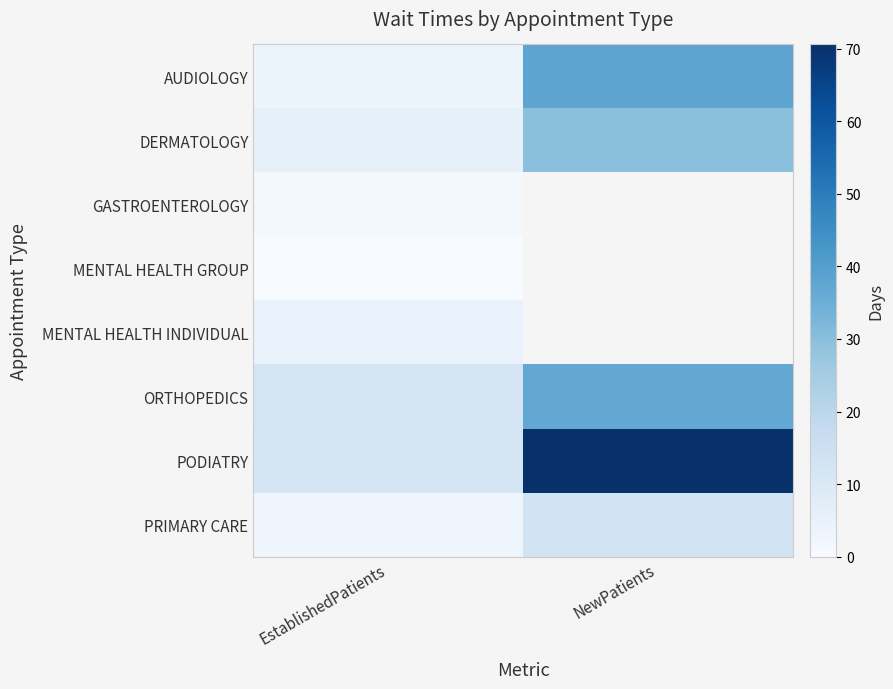

Which category has the highest value across all series?

NewPatients